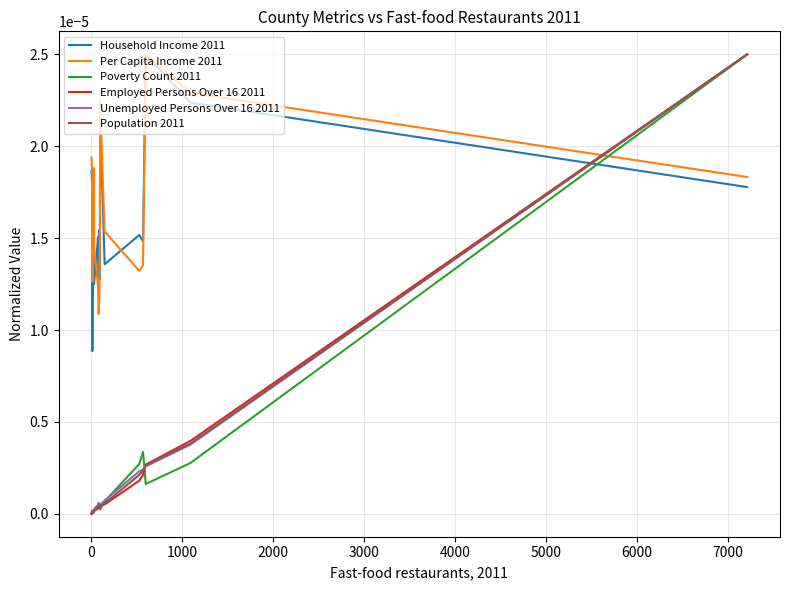

Is this an area chart (filled region under the line)?

No